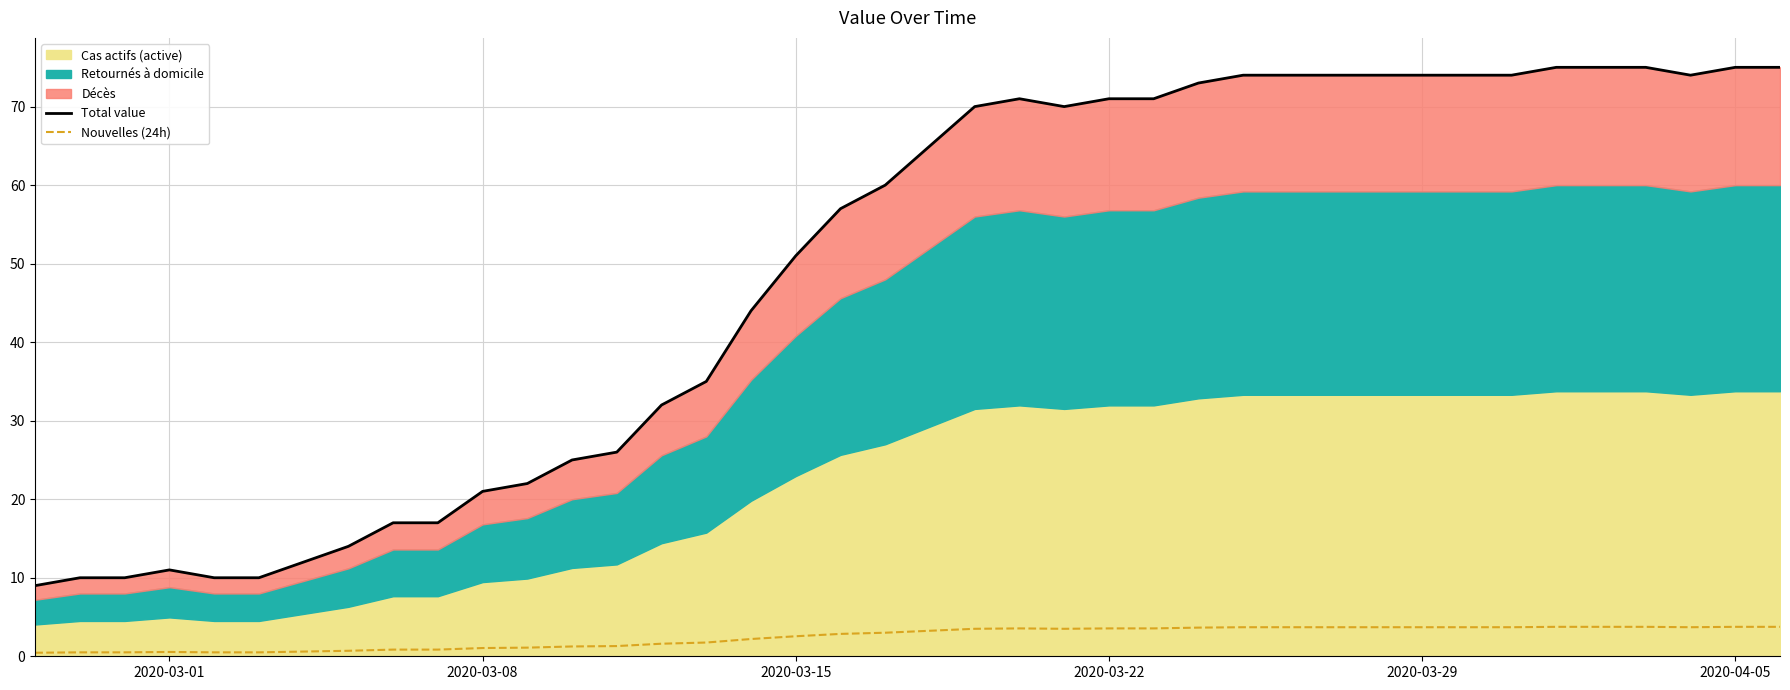

True or false: Nouvelles (24h) and Total value cross at least once.

False